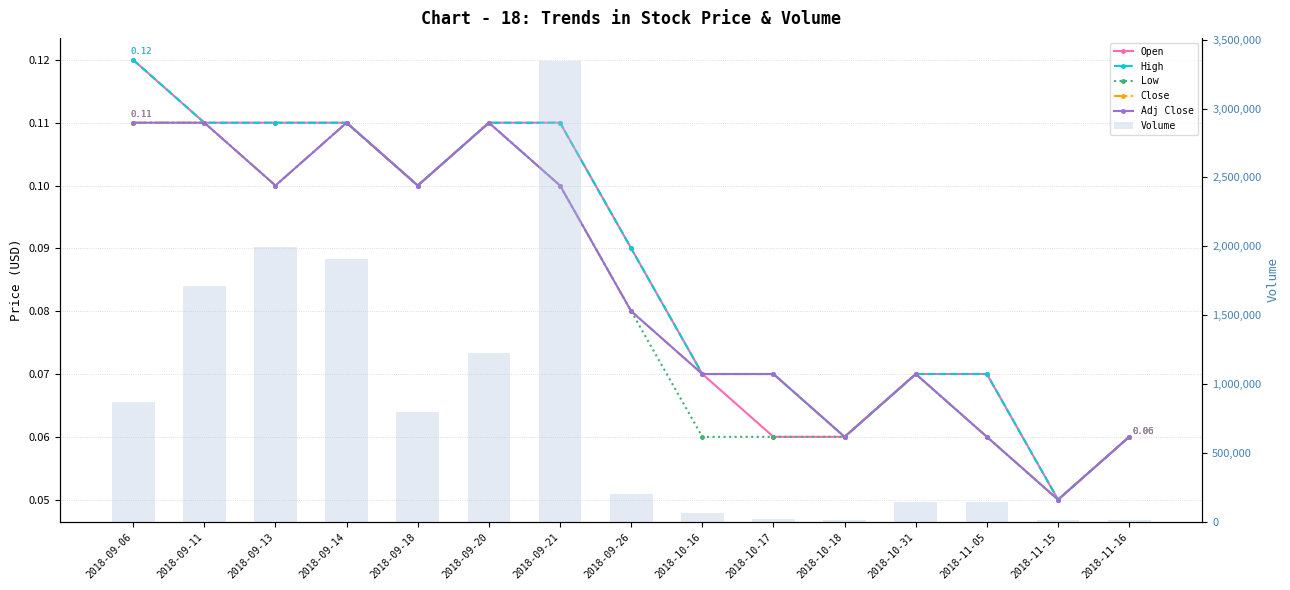

Is it true that High equals 0.1 at 2018-11-16?

True